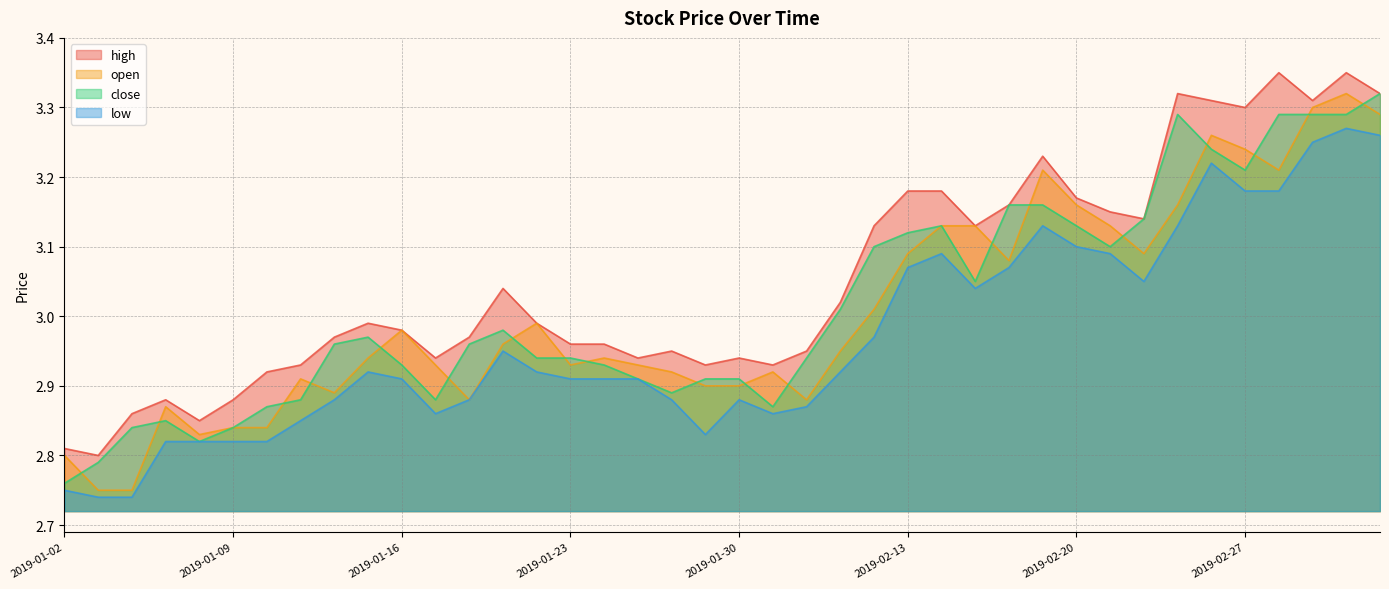

True or false: high and low cross at least once.

False